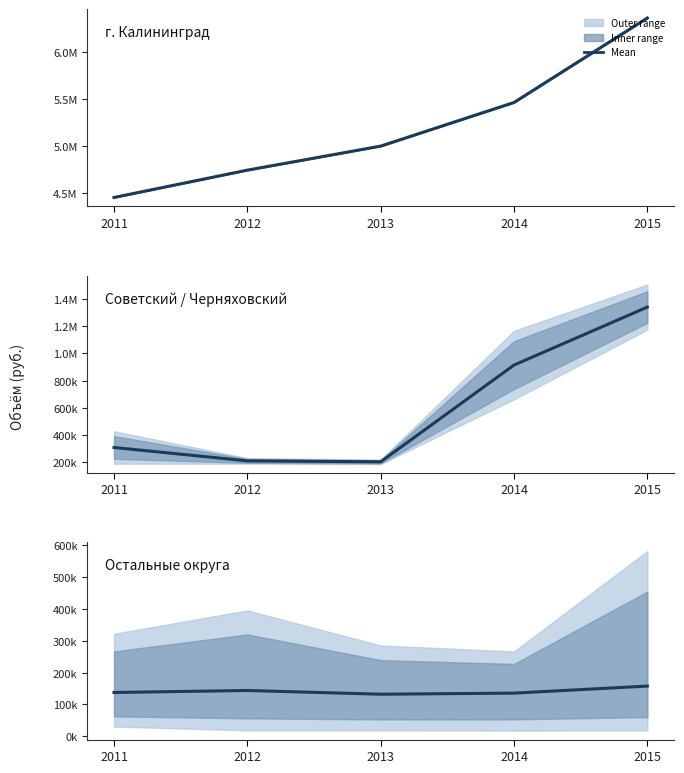

Read the value at 2014.

135201.8